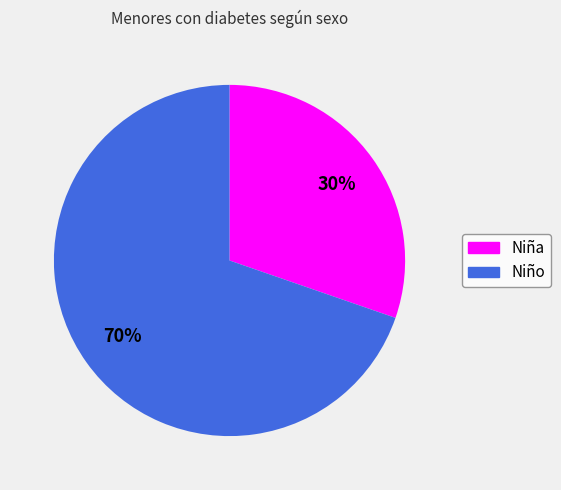

Does Niño account for over 50% of the chart?

Yes